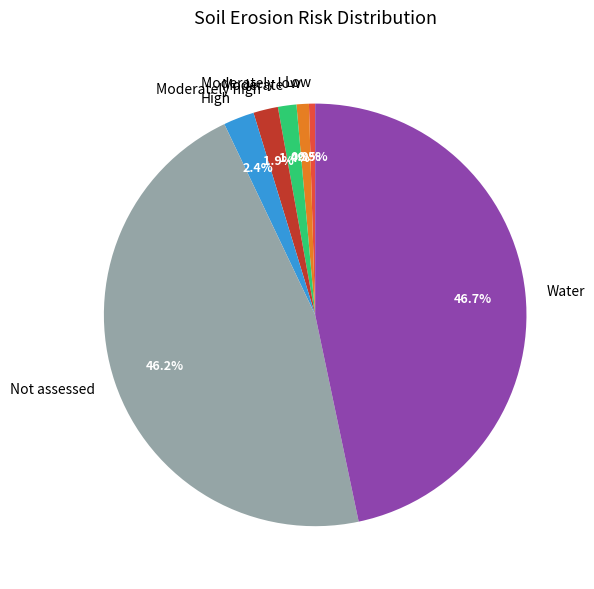

What portion of the pie excludes Not assessed?

53.8%